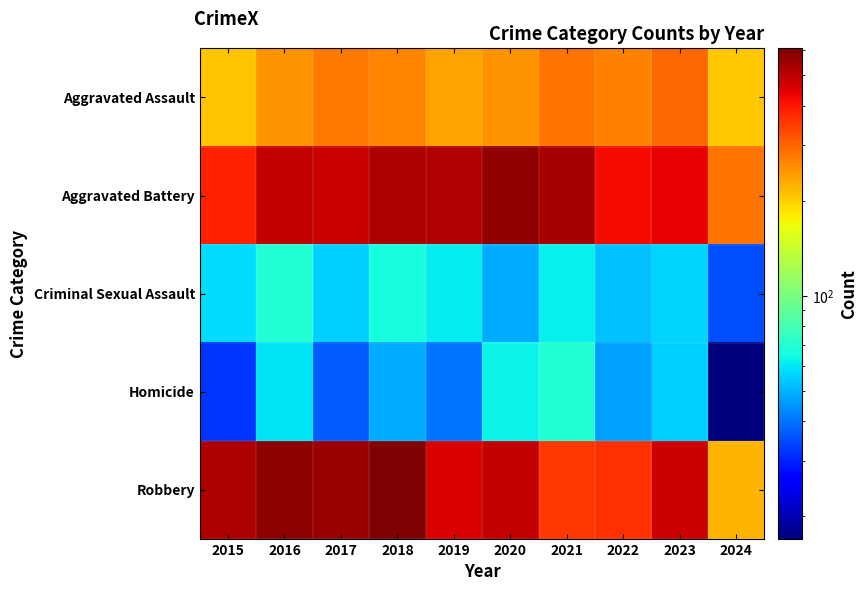

What is the greatest value displayed?

608